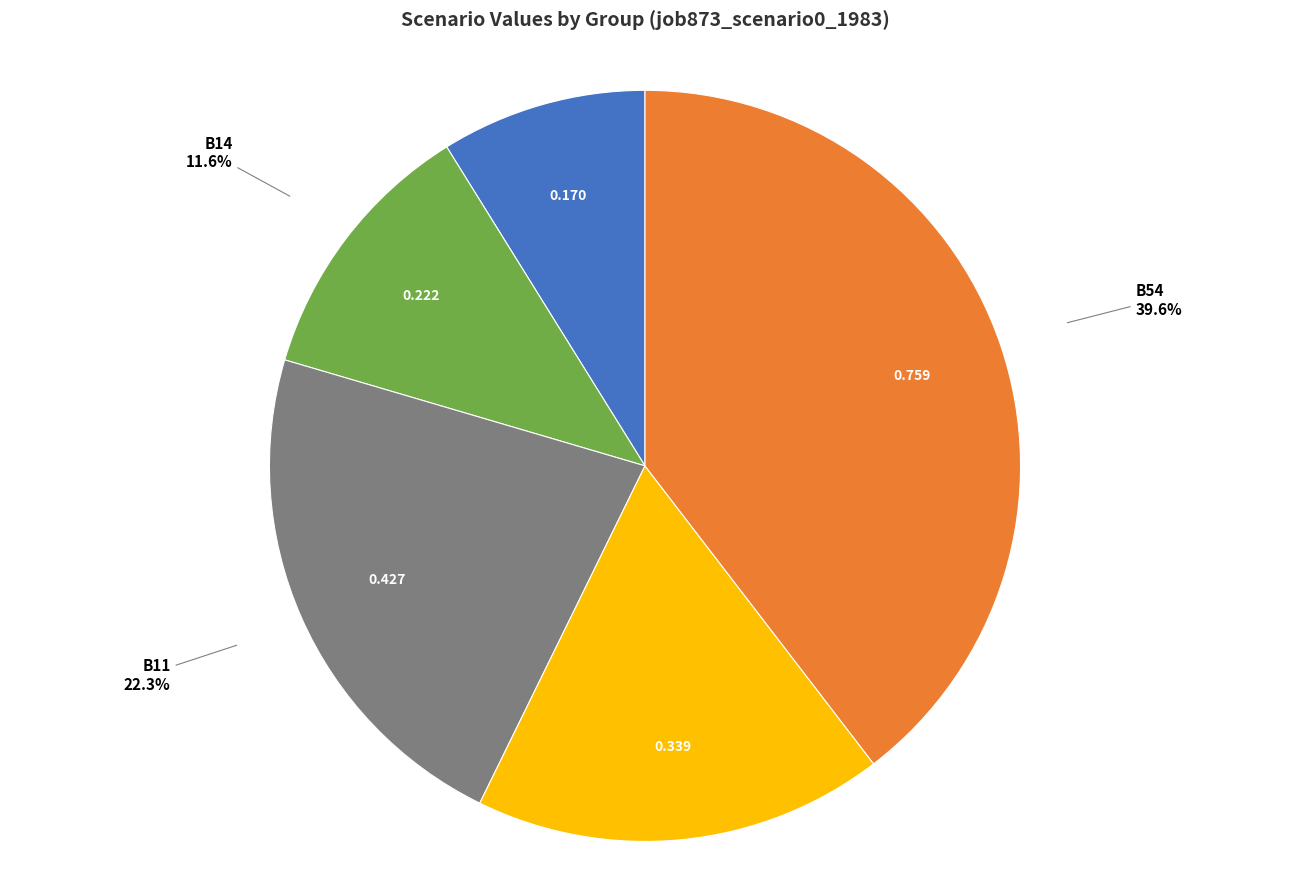

What is the smallest slice in the pie chart?

in27